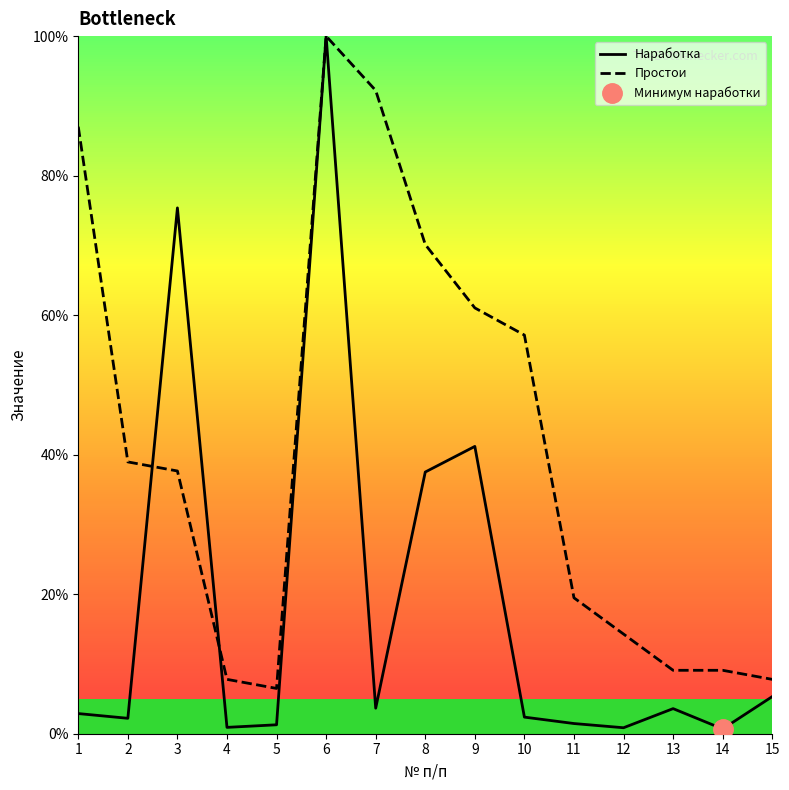

Which series has the largest range (max minus min)?

Наработка